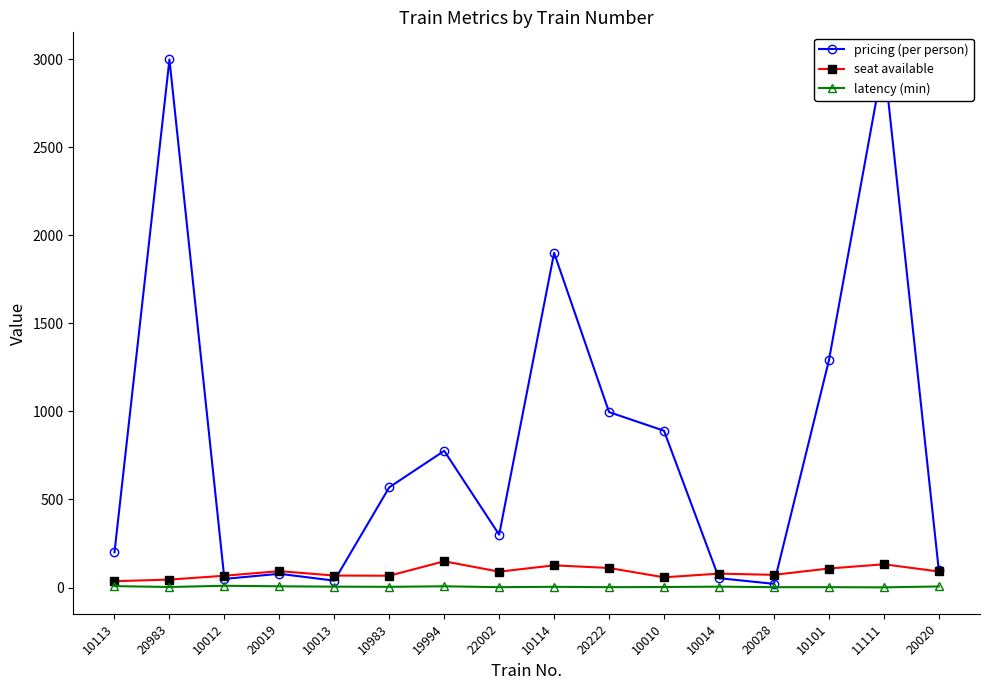

Between 10101 and 19994, which is larger?

10101